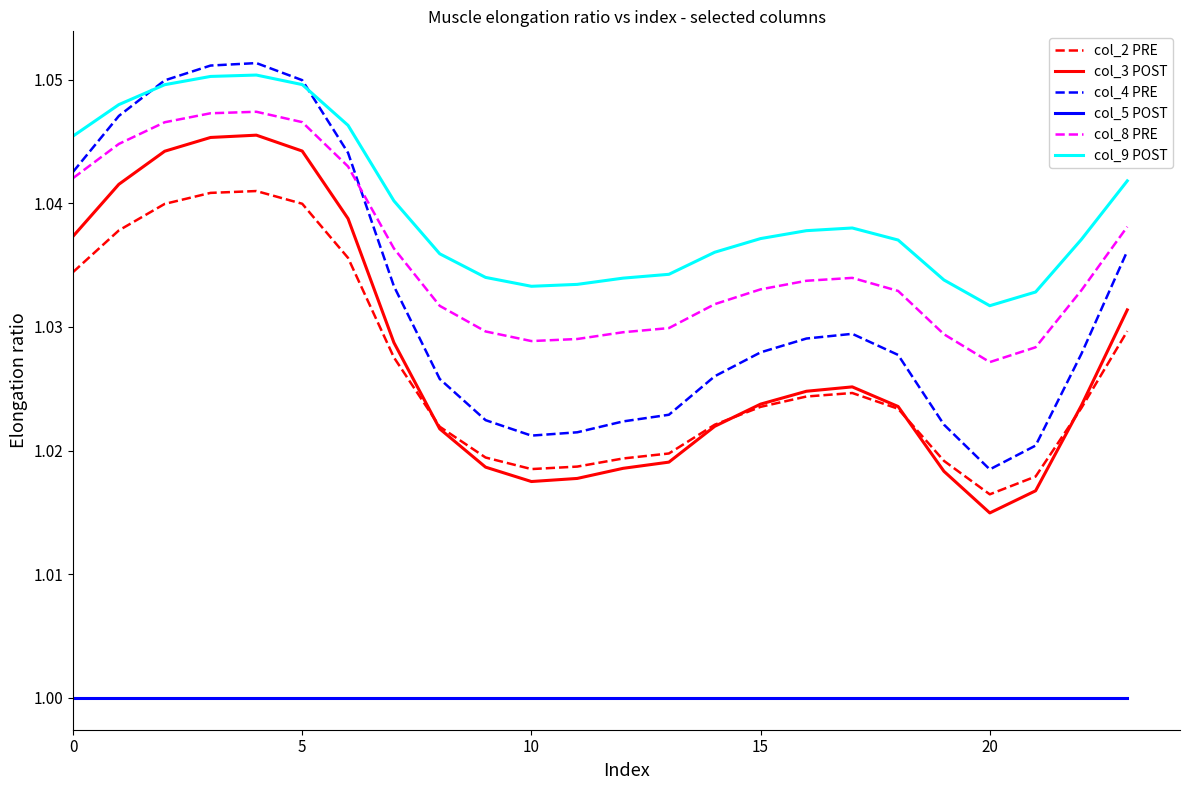

True or false: col_5 POST and col_3 POST cross at least once.

False